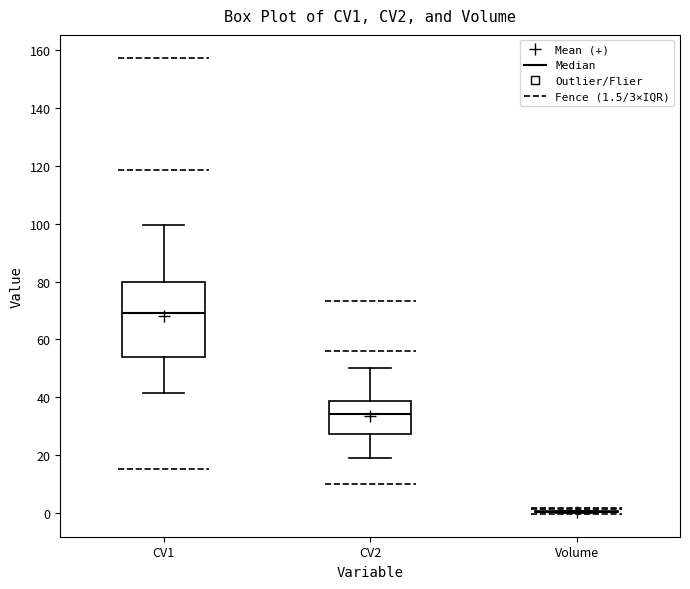

Where is the lower edge of the box for CV2 on the y-axis? The values are not printed on the chart, so give them approximately, as read against the axis.

28